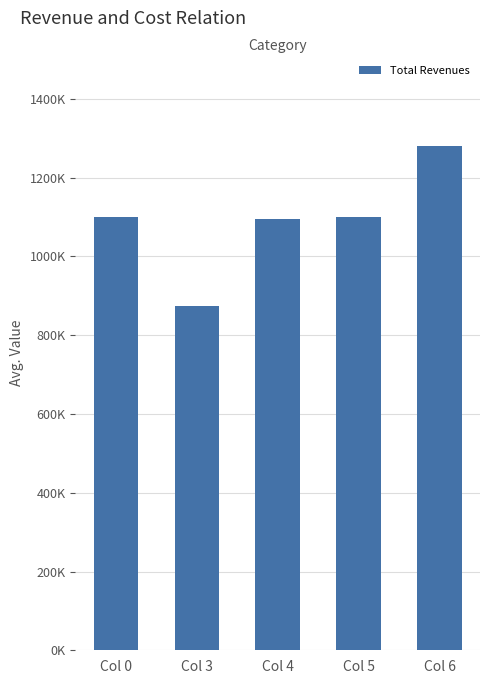

Reading left to right, transcribe all the data shown in this chart.

1100768.4	874299.9	1094579.5	1099995.1	1279578.0